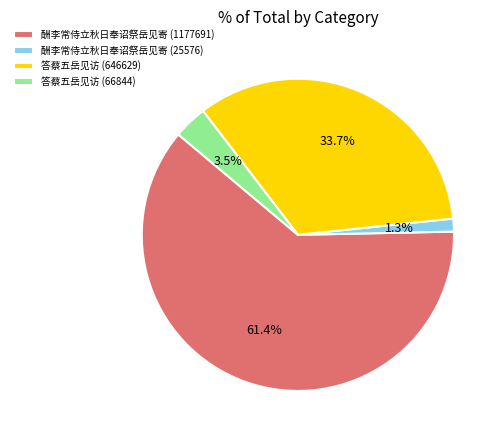

Is the sum of 答蔡五岳见访 (646629) and 酬李常侍立秋日奉诏祭岳见寄 (1177691) greater than half?

Yes